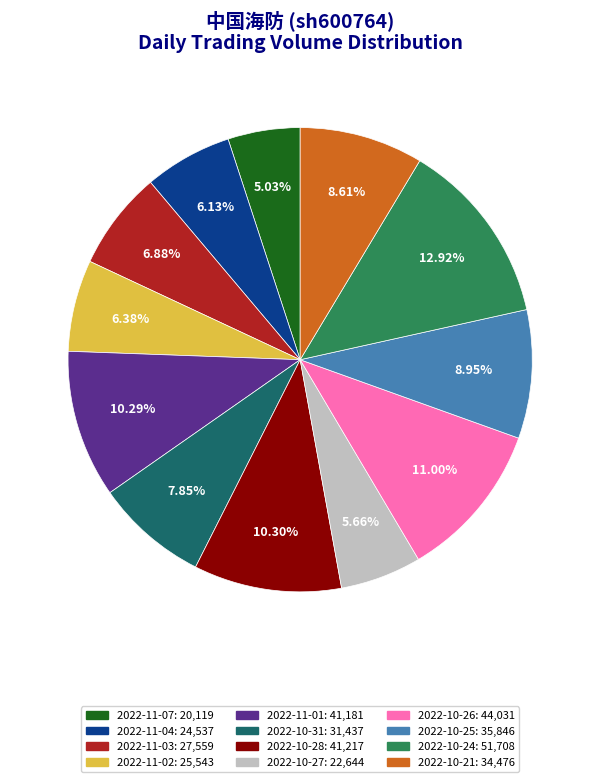

Which has a higher value, 2022-10-21 or 2022-11-03?

2022-10-21